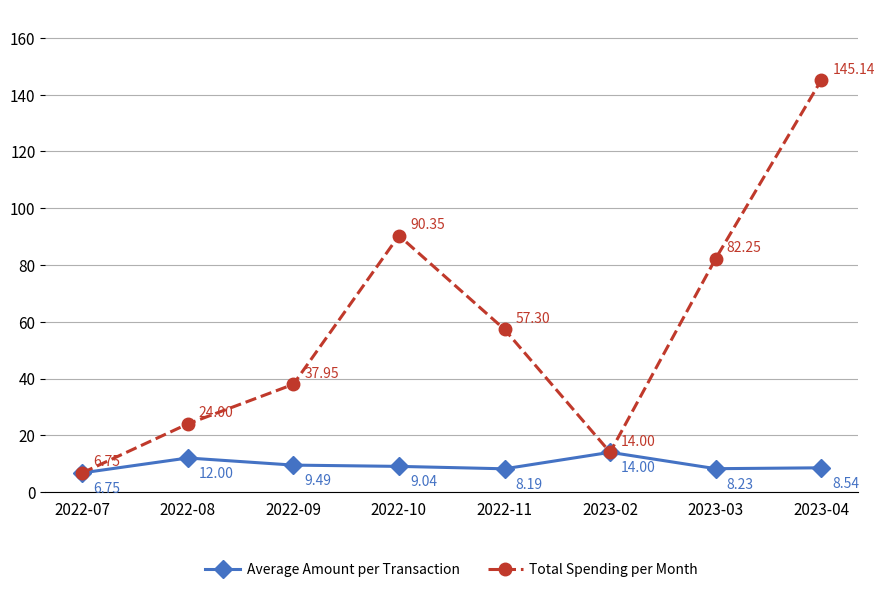

Is the value of Average Amount per Transaction at 2022-10 greater than the value of Total Spending per Month at 2023-03?

No